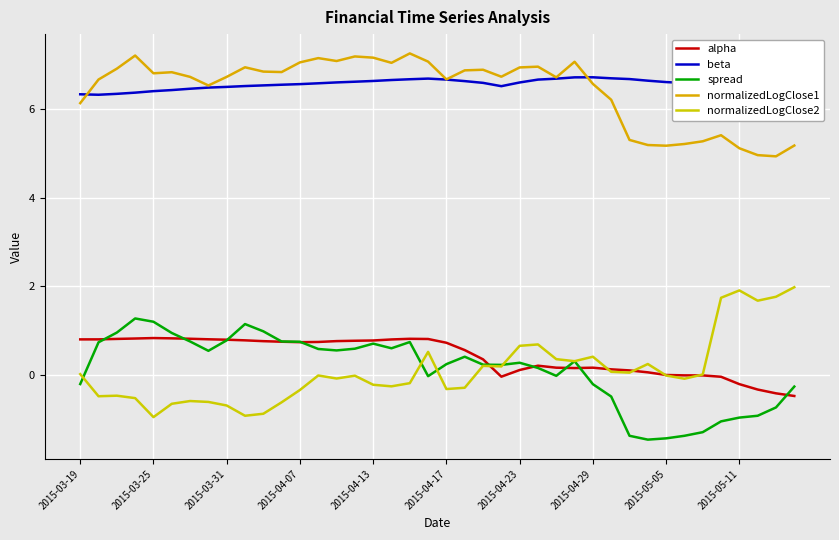

How many lines are shown in the chart?

5